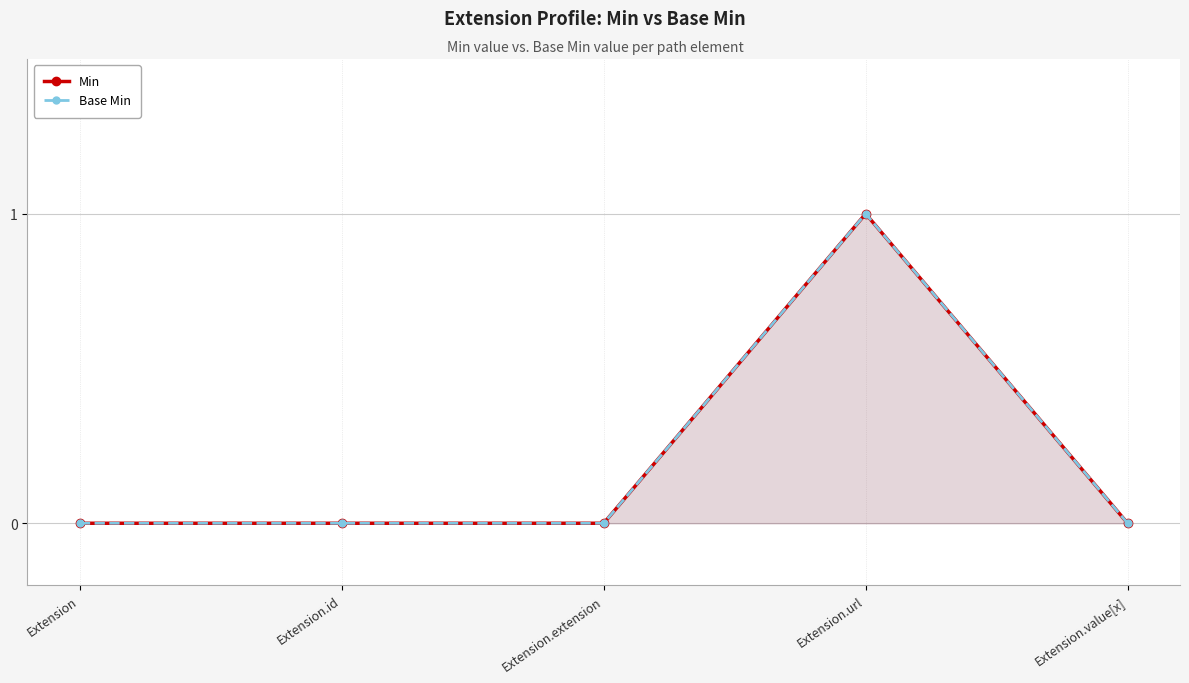

Rank the categories by Min value from highest to lowest.

Extension.url, Extension, Extension.id, Extension.extension, Extension.value[x]